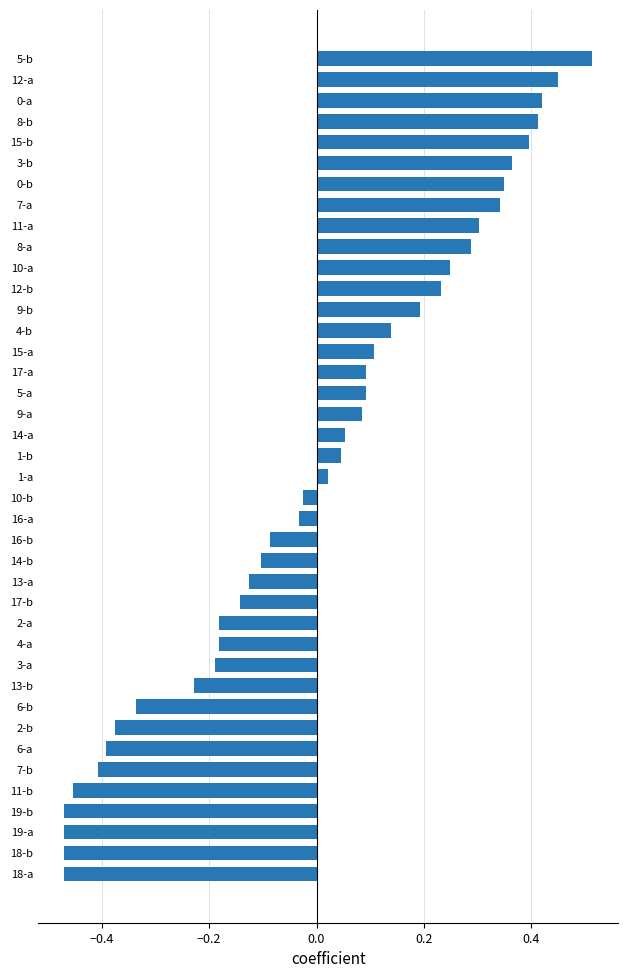

How many negative values are there?

19